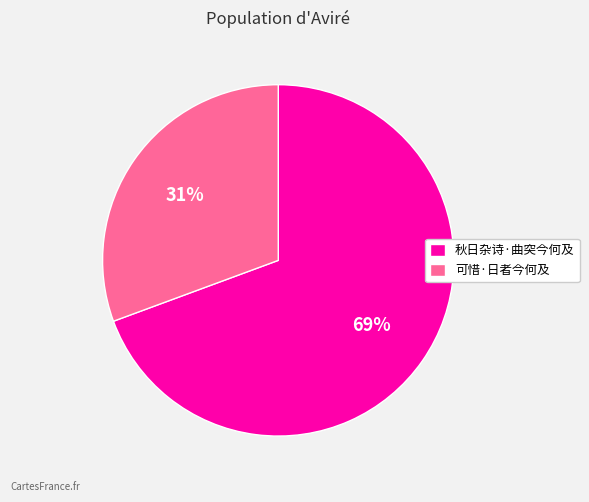

Combined, do 秋日杂诗·曲突今何及 and 可惜·日者今何及 account for over 50%?

Yes